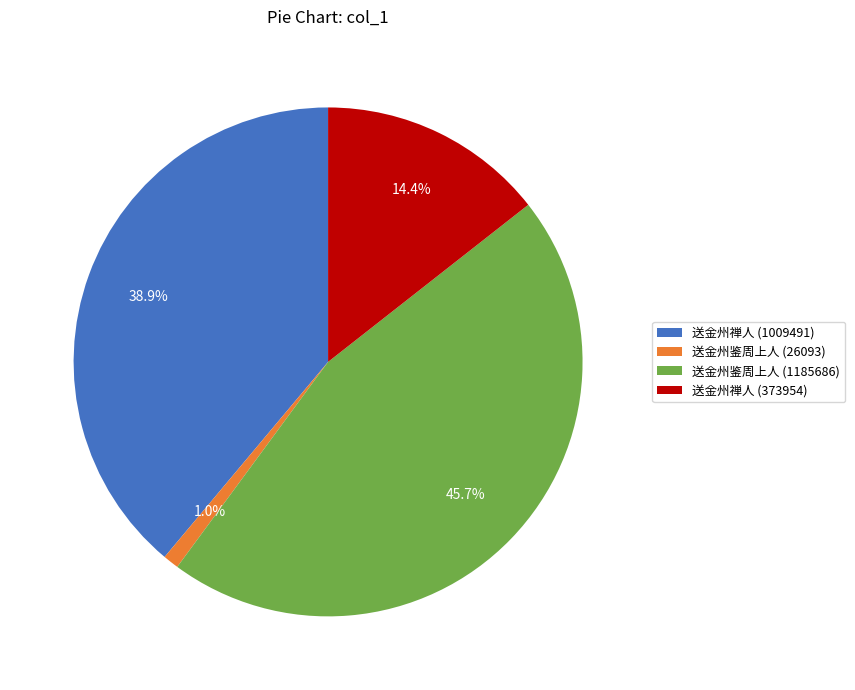

What percentage is NOT represented by 送金州禅人 (373954)?

85.6%